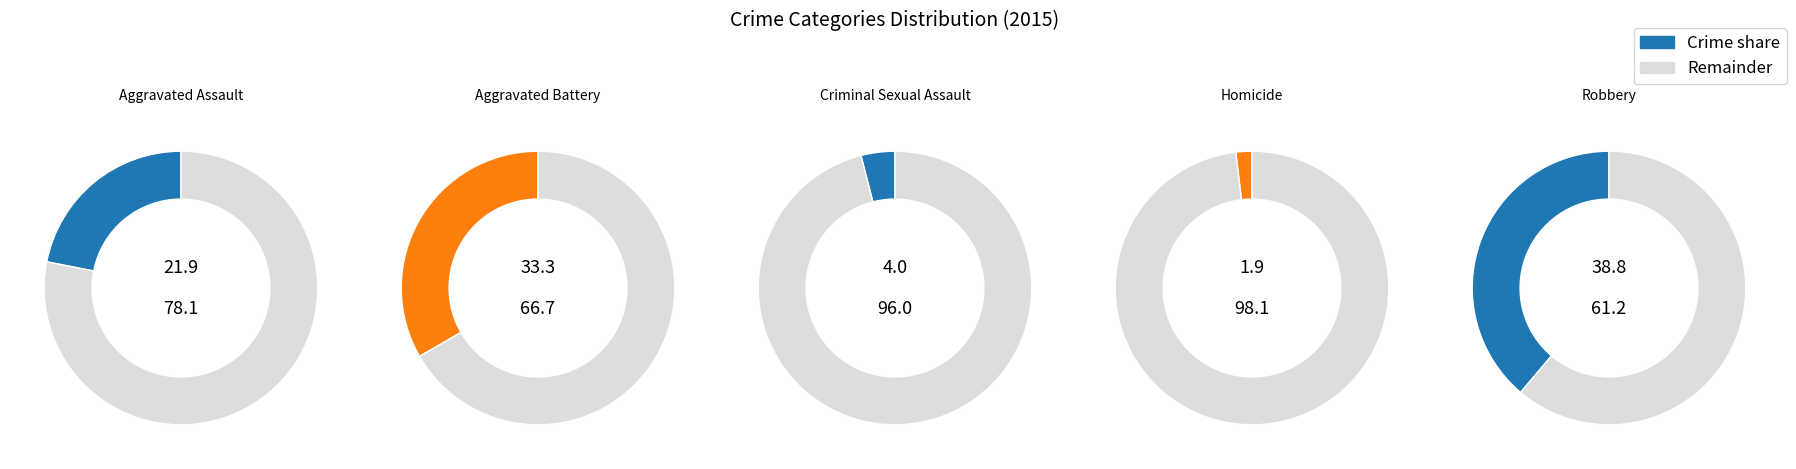

To the nearest percent, what is the difference between the largest and smallest slice percentages?

37%